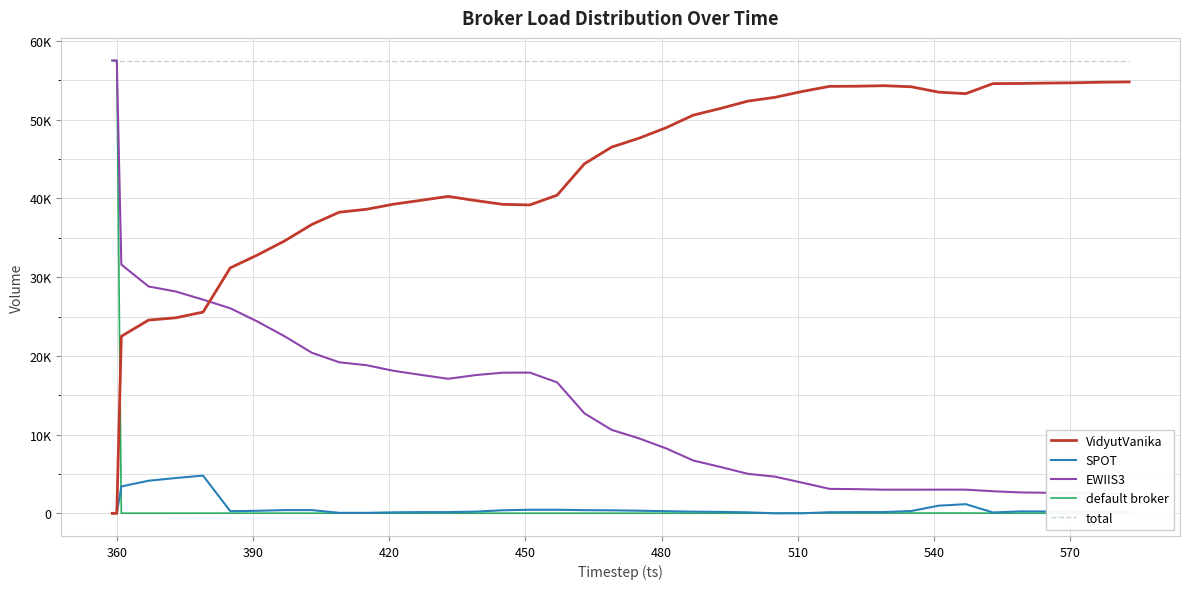

At how many categories does at least one series exceed 57116?

40